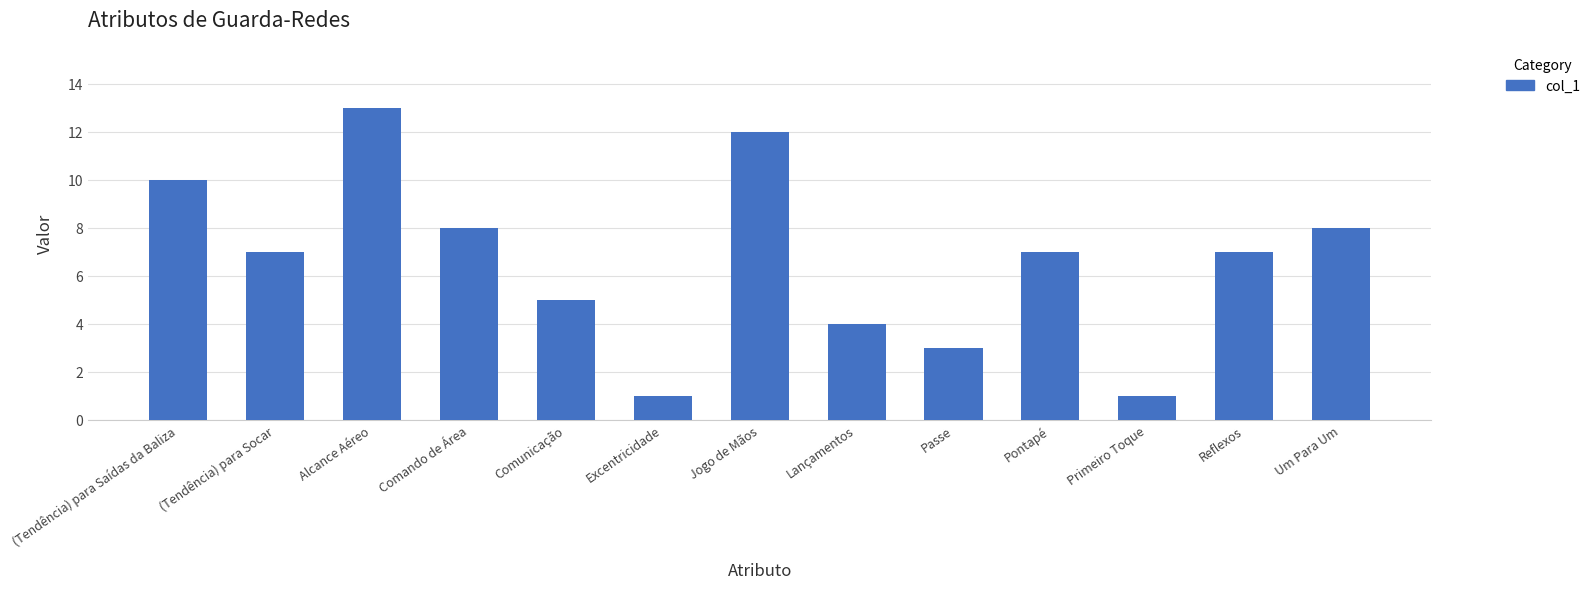

Which category has the highest value across all series?

Alcance Aéreo